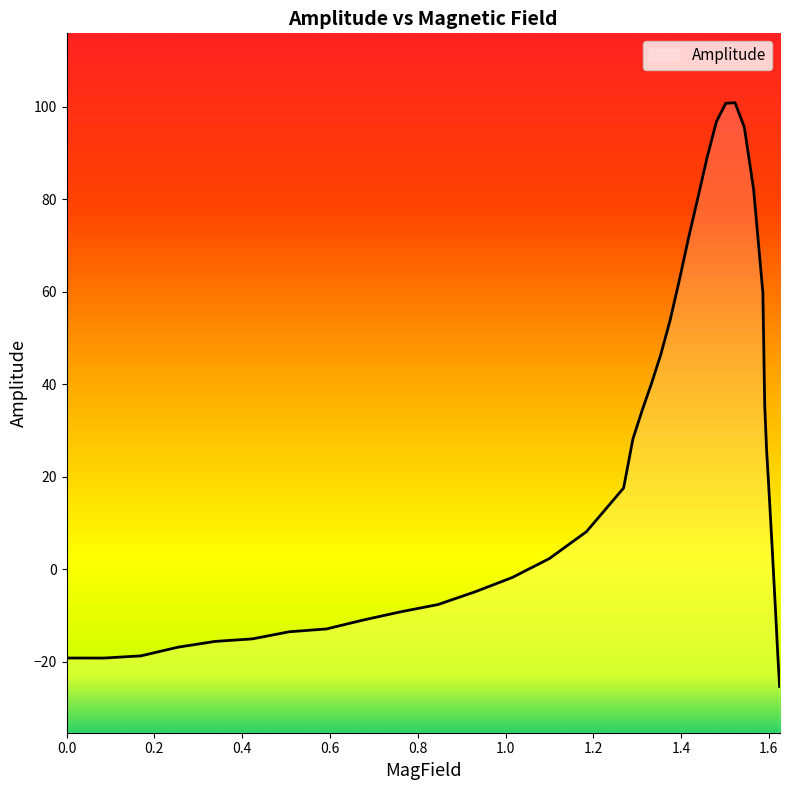

What is the minimum value shown in the chart?

-25.3